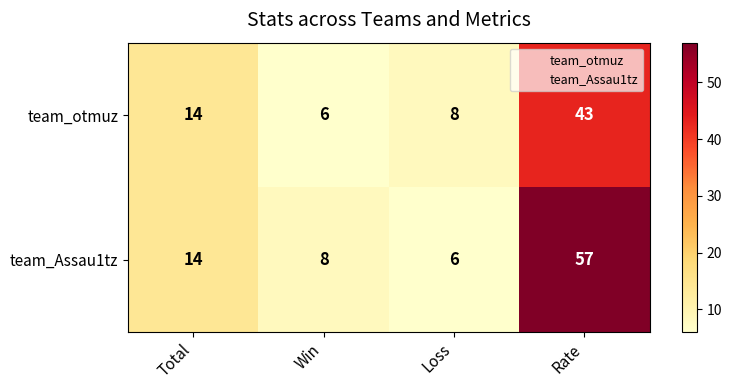

What is the sum of all team_Assau1tz values?

85